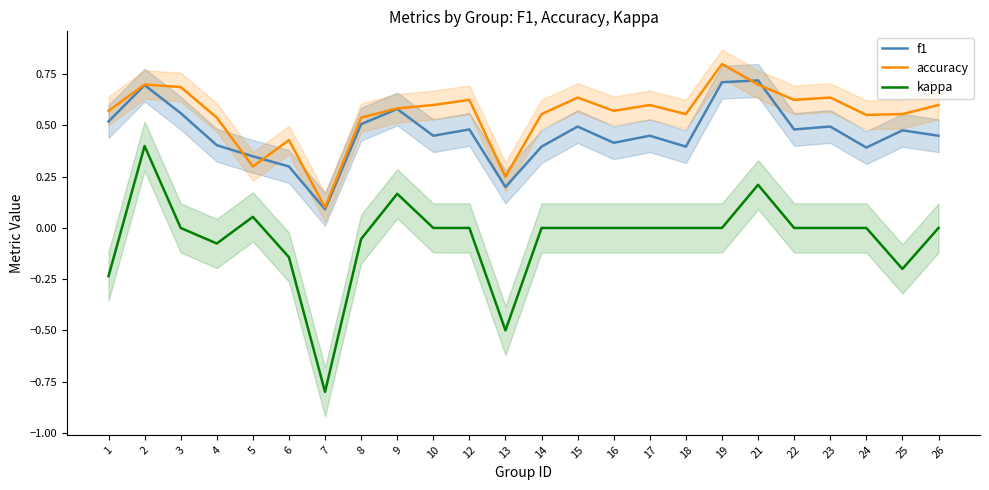

What is the sum of all f1 values?

11.0